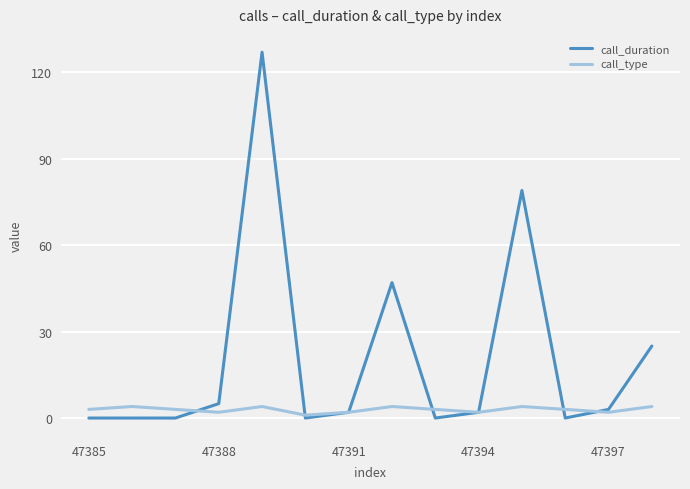

Which series has the widest spread of values?

call_duration